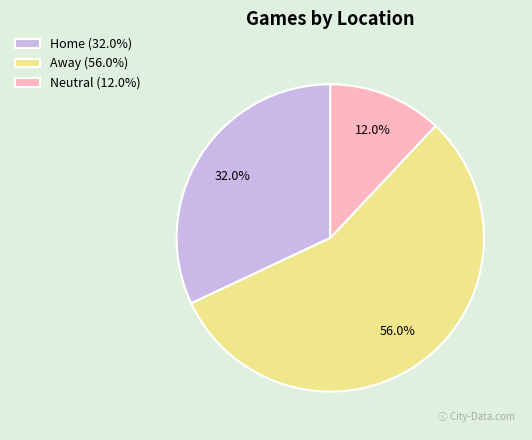

Is it true that Away is 56% of the pie?

True